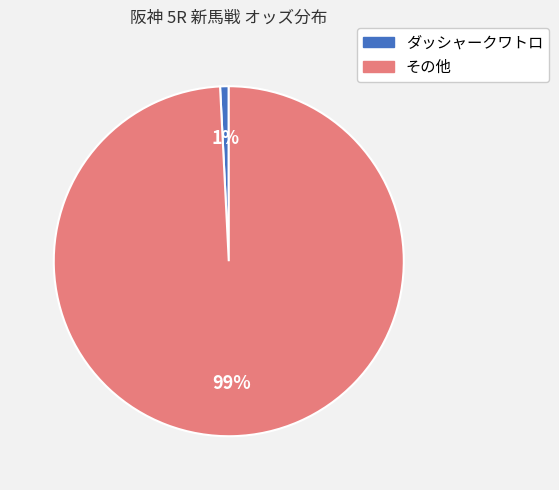

Is the sum of その他 and ダッシャークワトロ greater than half?

Yes